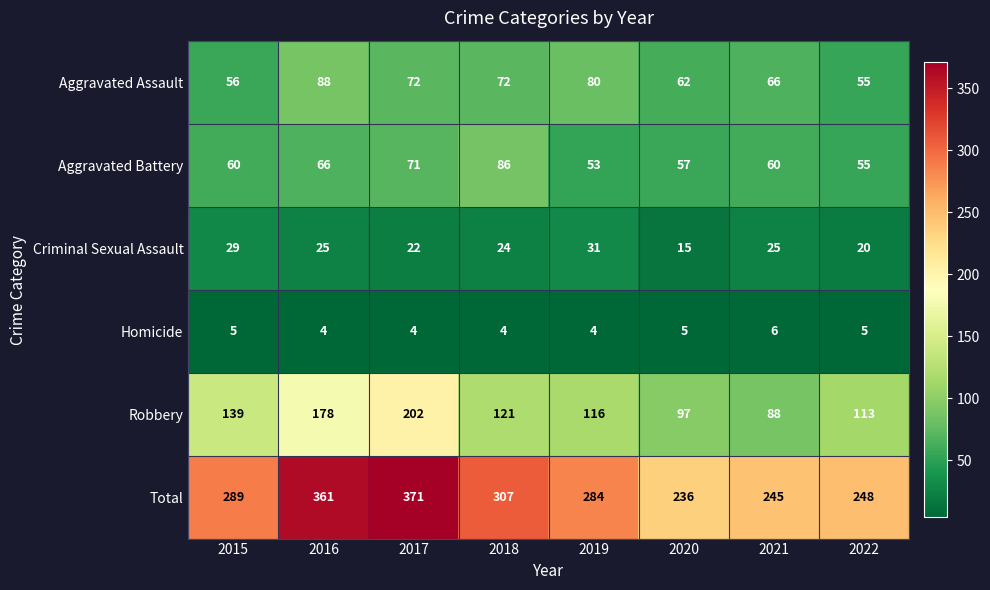

What is the total value across all series at 2017?

742